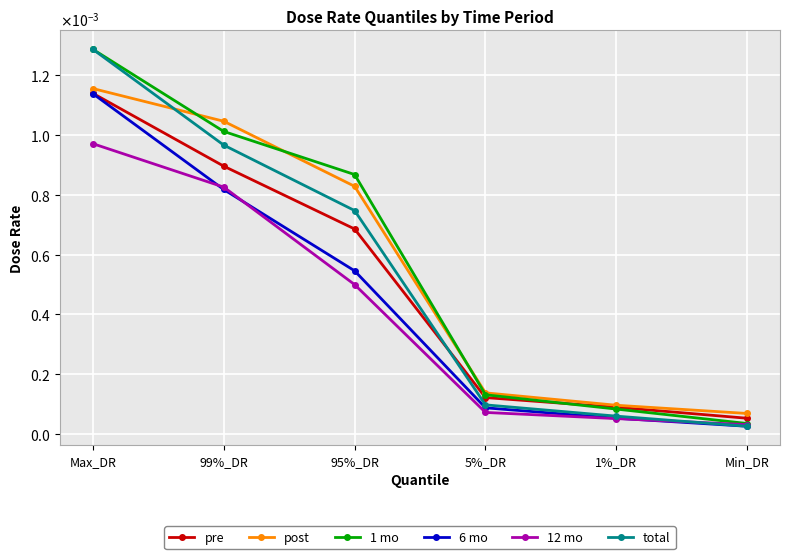

Is the value of 1 mo at Max_DR greater than the value of post at 1%_DR?

Yes